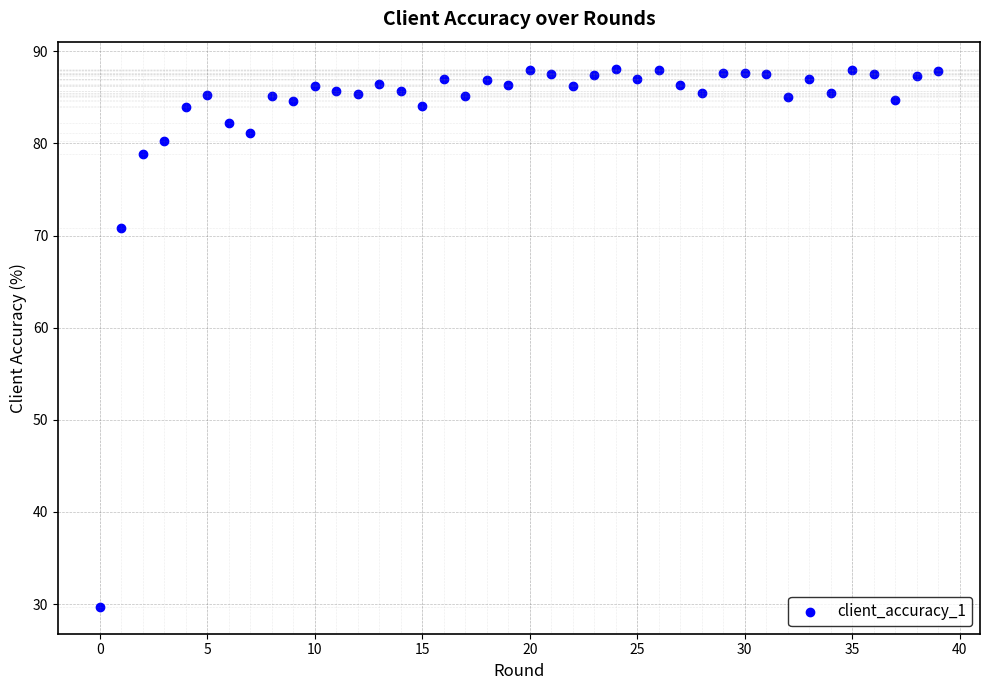

What Y value in the scatter plot is closest to 58?

70.9